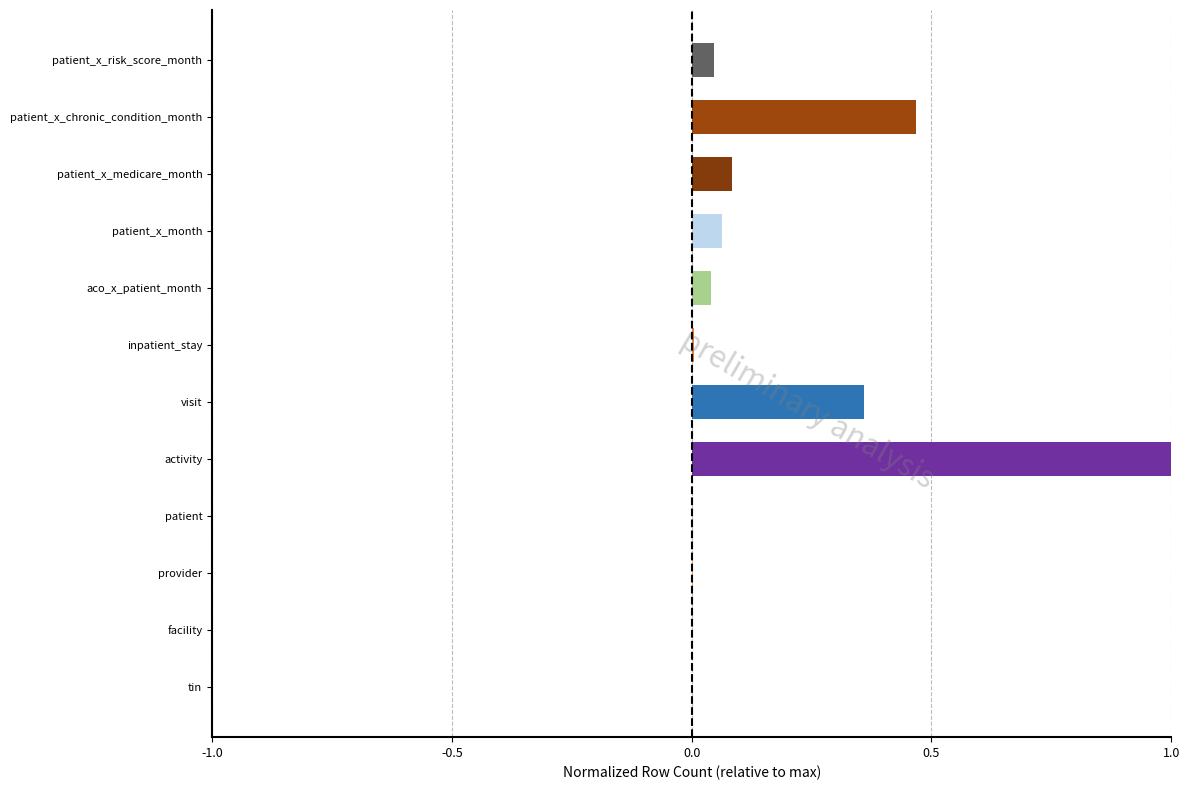

Which has a higher value, inpatient_stay or patient_x_chronic_condition_month?

patient_x_chronic_condition_month